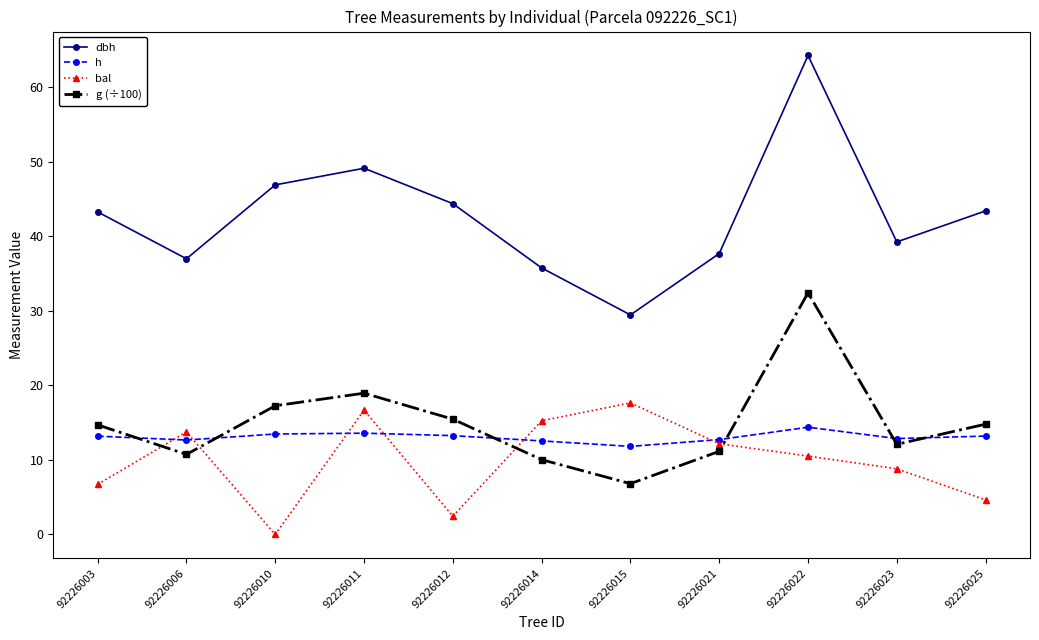

What is the approximate value of g (÷100) at 92226011?

18.9